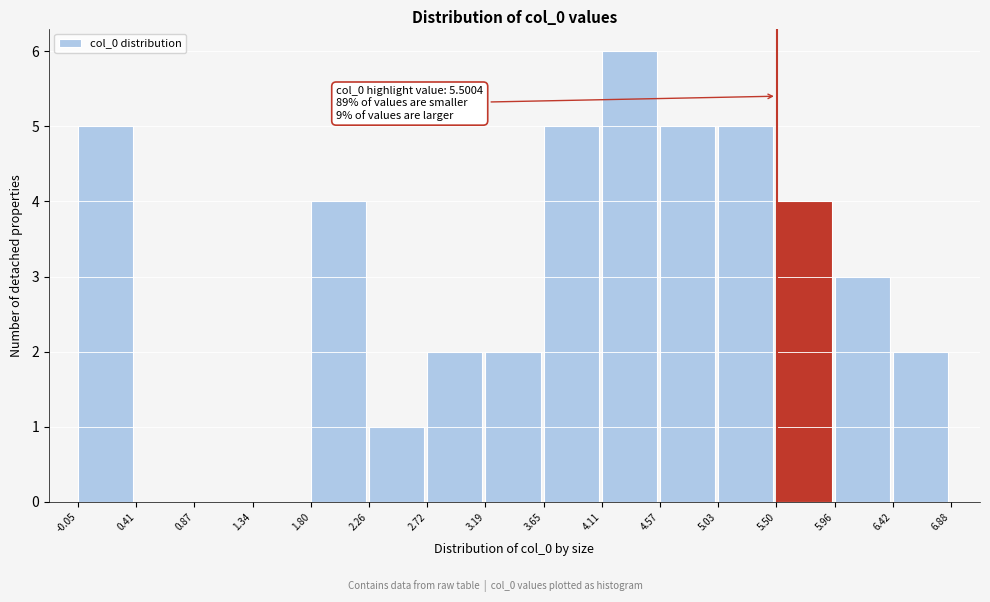

Which range on the x-axis has the tallest bar?

4.11 to 4.57